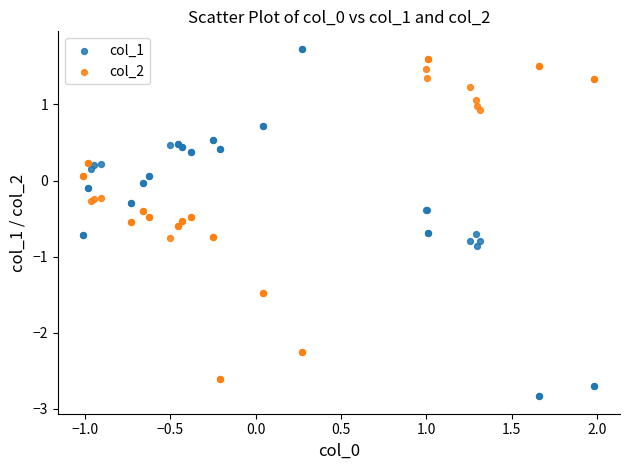

What are all the series names shown in the legend?

col_1, col_2